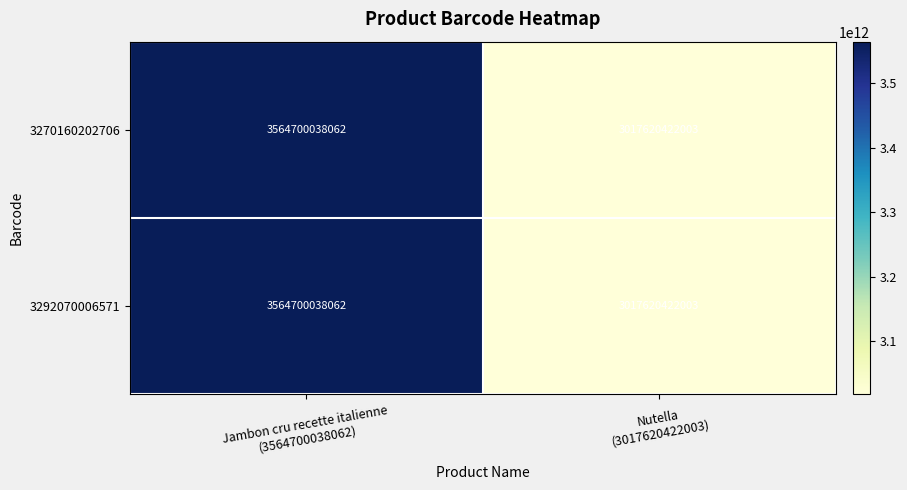

What is the maximum value for 3270160202706?

3564700038062